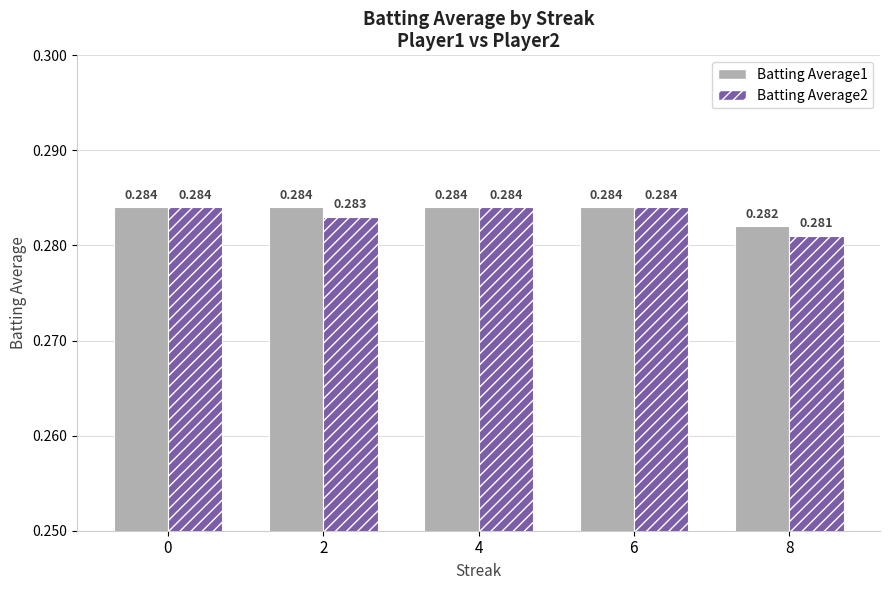

Is the value of Batting Average1 at 2 greater than the value of Batting Average2 at 2?

Yes